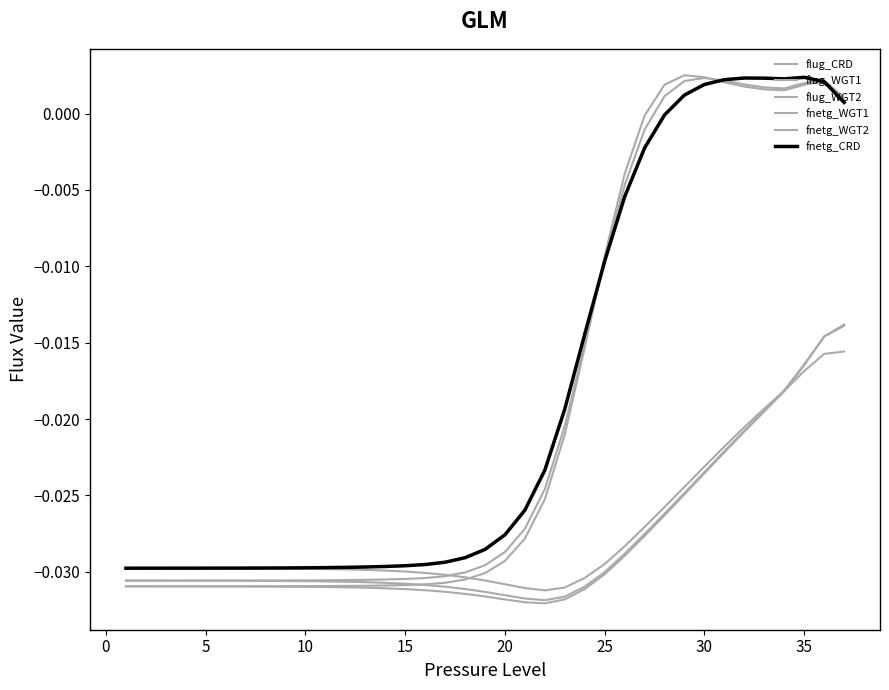

How many times do flug_WGT1 and flug_WGT2 cross each other?

1